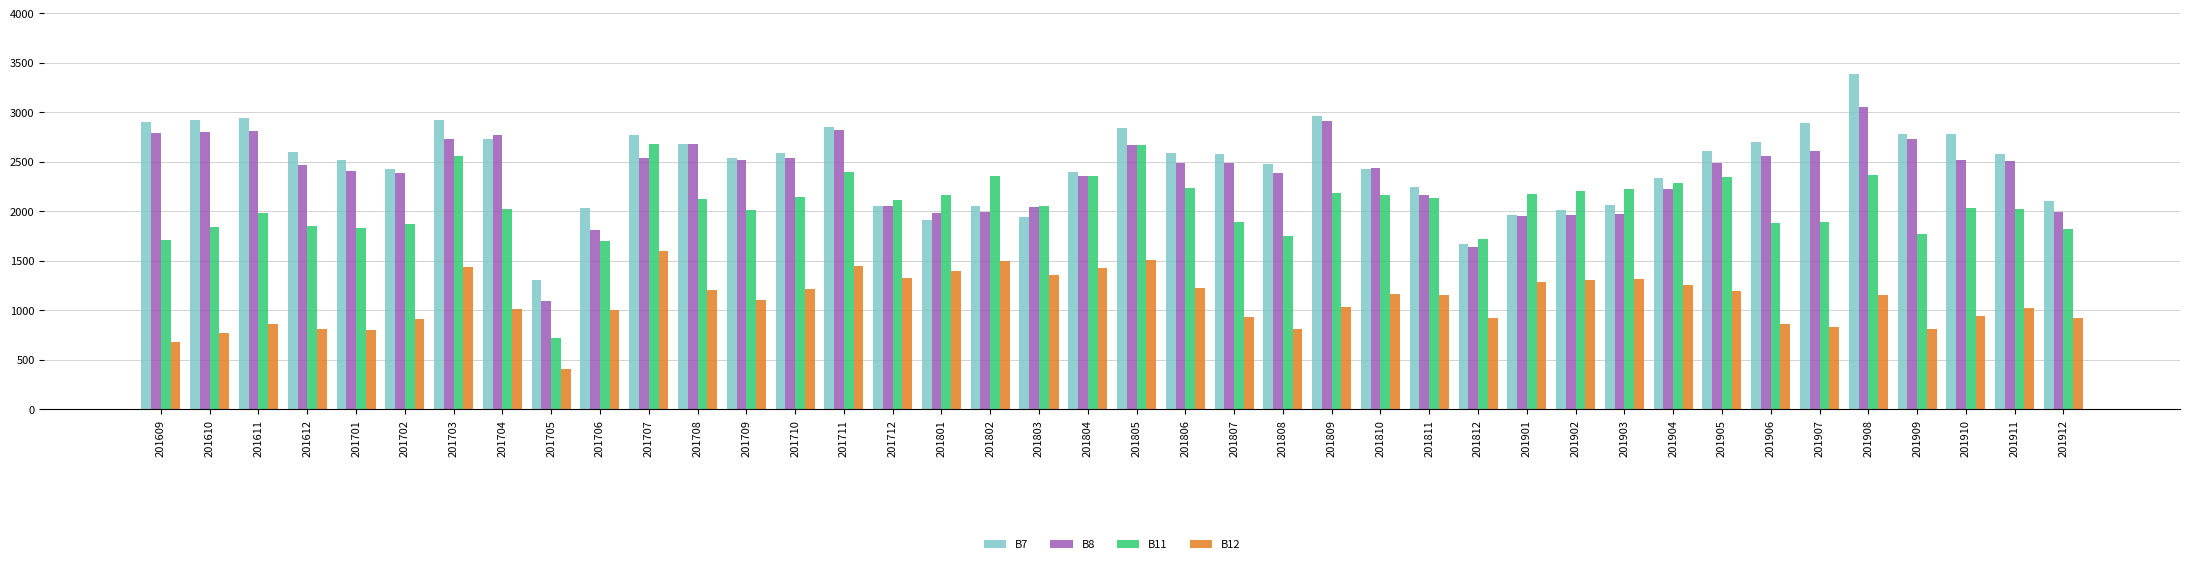

What is the maximum value shown in the chart?

3387